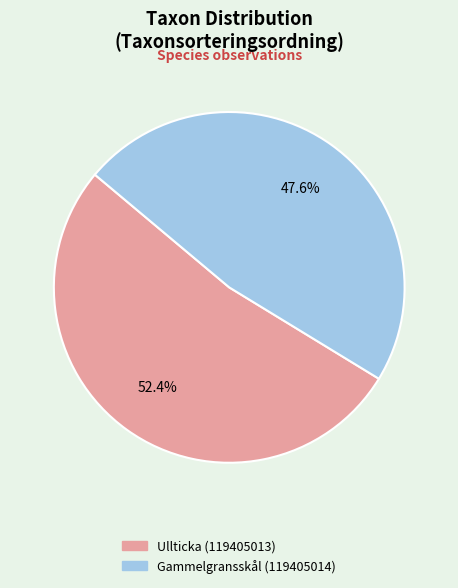

To the nearest percent, what portion does Gammelgransskål (119405014) represent?

48%